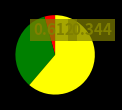

Does any single category account for the majority?

Yes